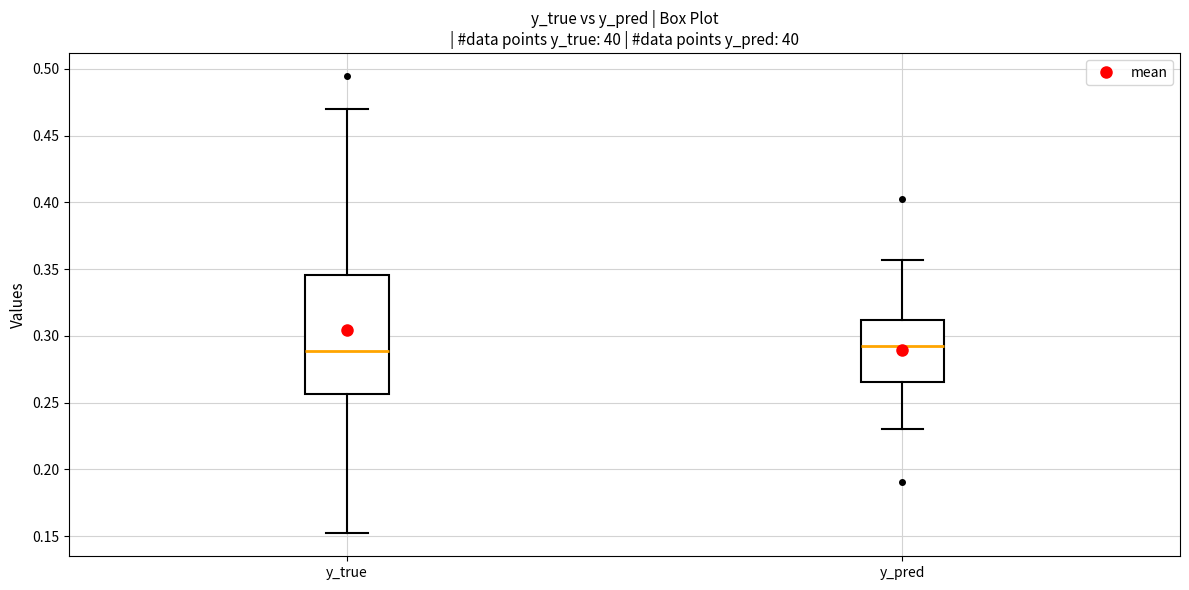

Reading left to right, read every box against the y-axis: the position of its median line, the range the box covers, and the ends of its whiskers. The values are not printed on the chart, so give them approximately, as read against the axis.

y_true: median 0.290, box 0.255 to 0.345, whiskers 0.150 to 0.470
y_pred: median 0.290, box 0.265 to 0.310, whiskers 0.230 to 0.355